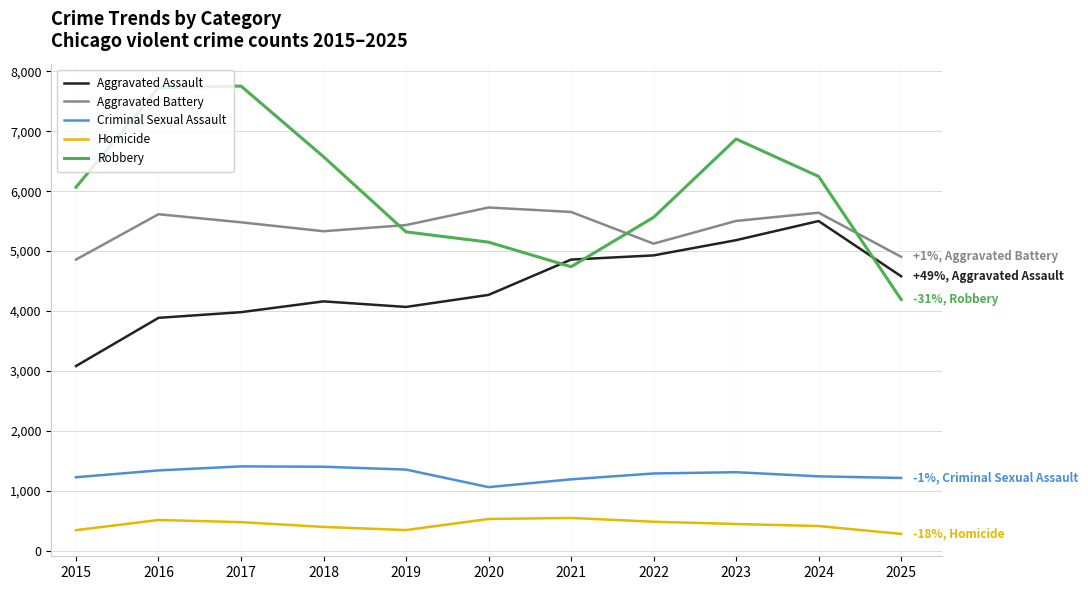

What is the difference between the maximum and minimum values in the Aggravated Battery series?

869